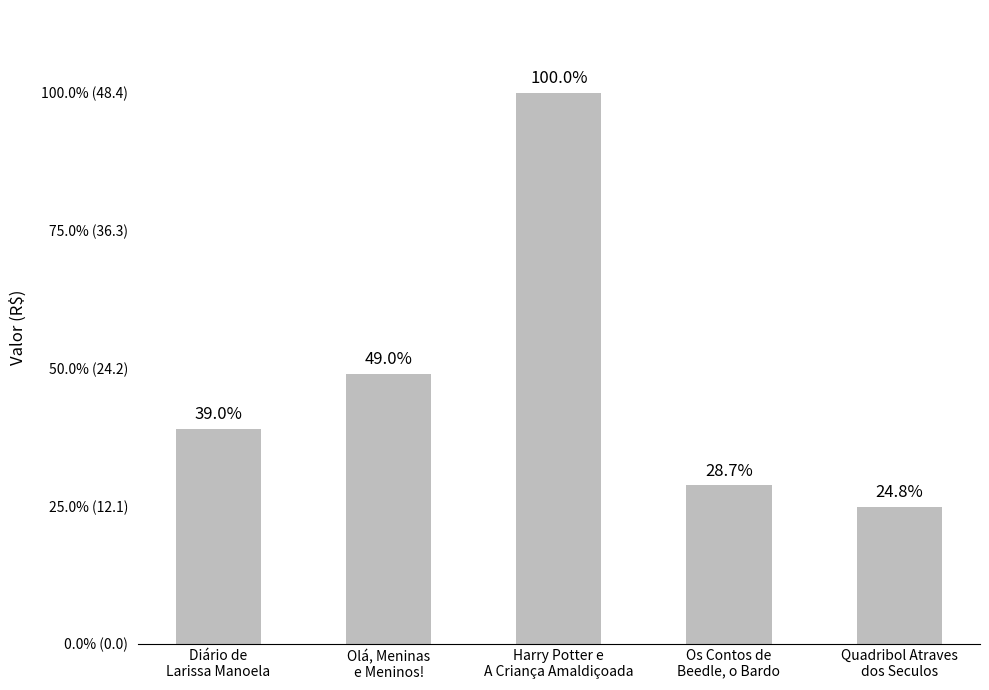

What is the sum of all values?

116.9